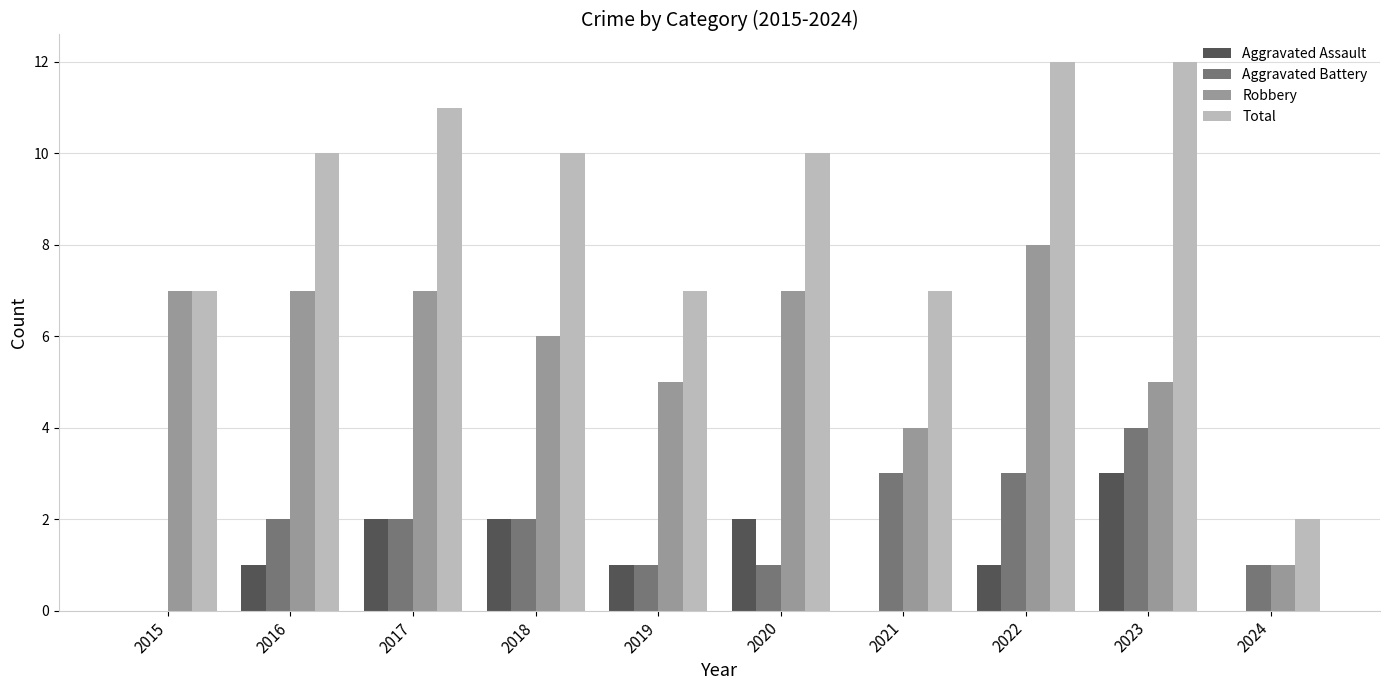

What is the maximum value for Robbery?

8